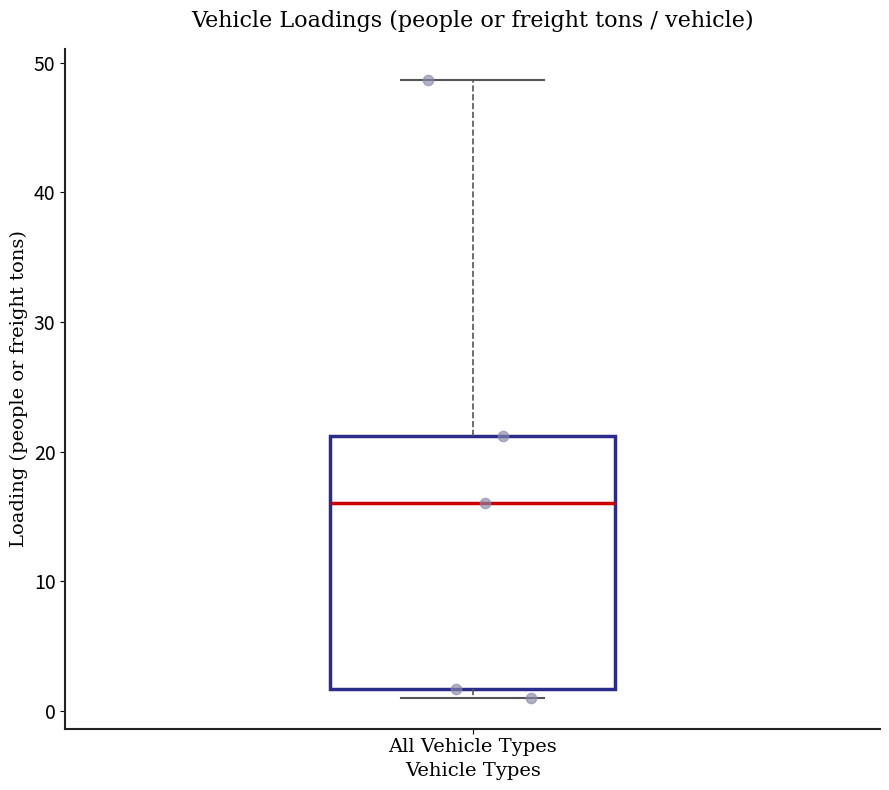

Read this box plot against the y-axis: the position of the median line, the range covered by the box, and the ends of both whiskers. The values are not printed on the chart, so give them approximately, as read against the axis.

median 16, box 2 to 21, whiskers 1 to 49